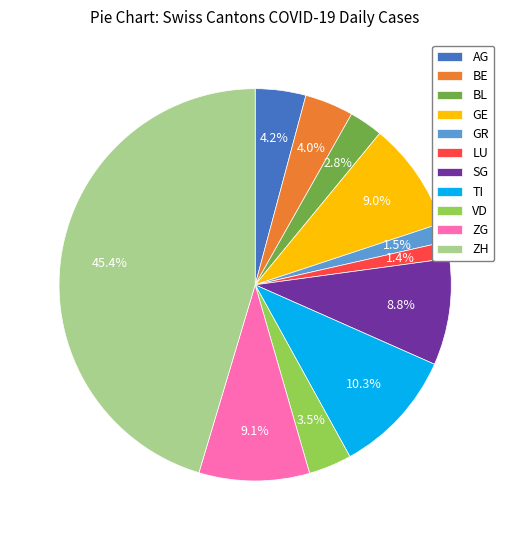

Which has a higher value, SG or BE?

SG